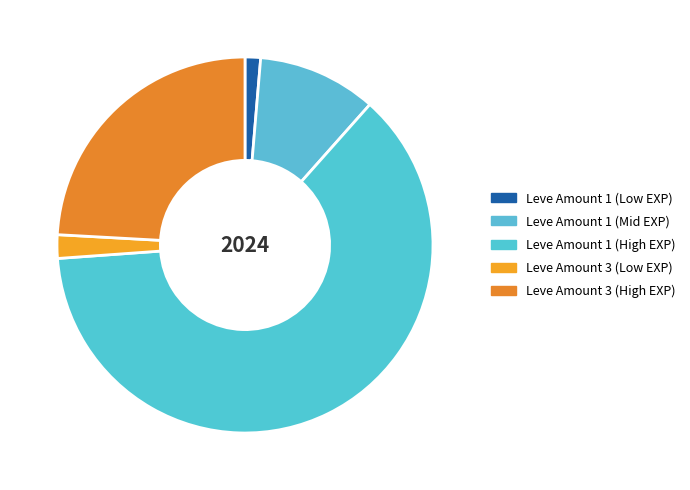

Rank the categories by value from highest to lowest.

Leve Amount 1 (High EXP), Leve Amount 3 (High EXP), Leve Amount 1 (Mid EXP), Leve Amount 3 (Low EXP), Leve Amount 1 (Low EXP)